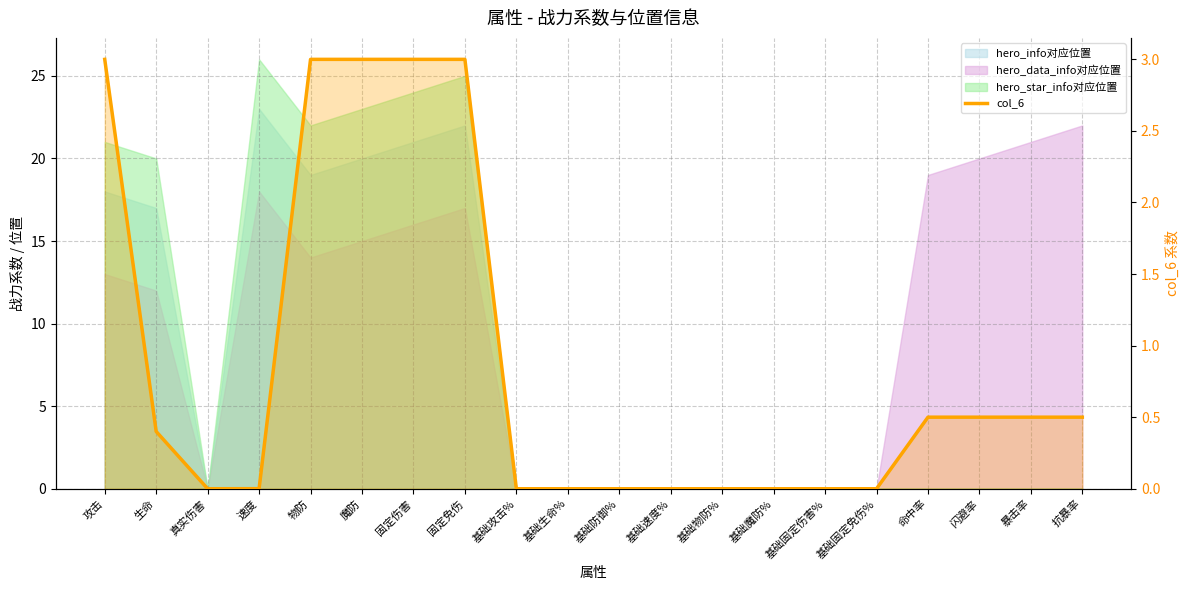

True or false: the data shows 0.0 at 基础防御%.

True